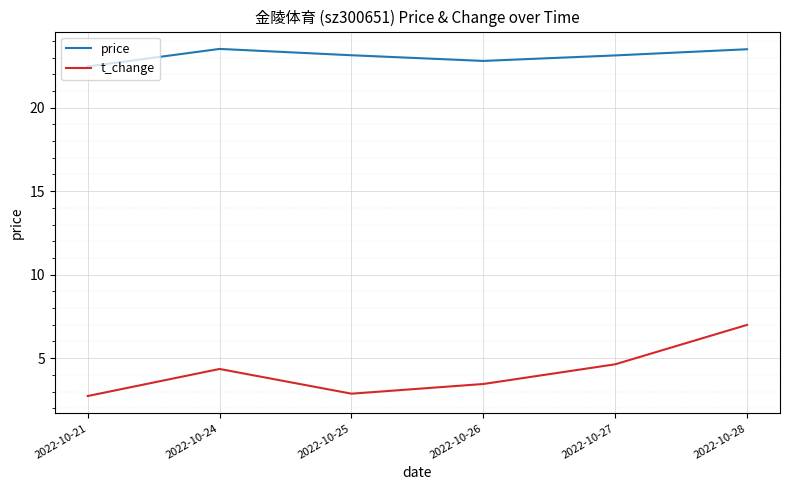

How many interior local peaks does the price series have?

1